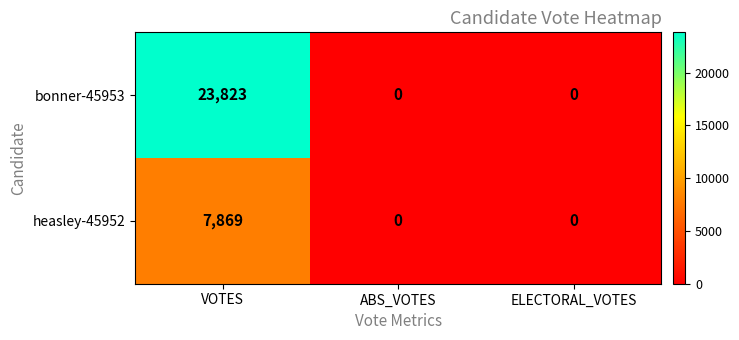

Reading left to right, list all the values displayed in this chart.

bonner-45953: 23823	0	0
heasley-45952: 7869	0	0